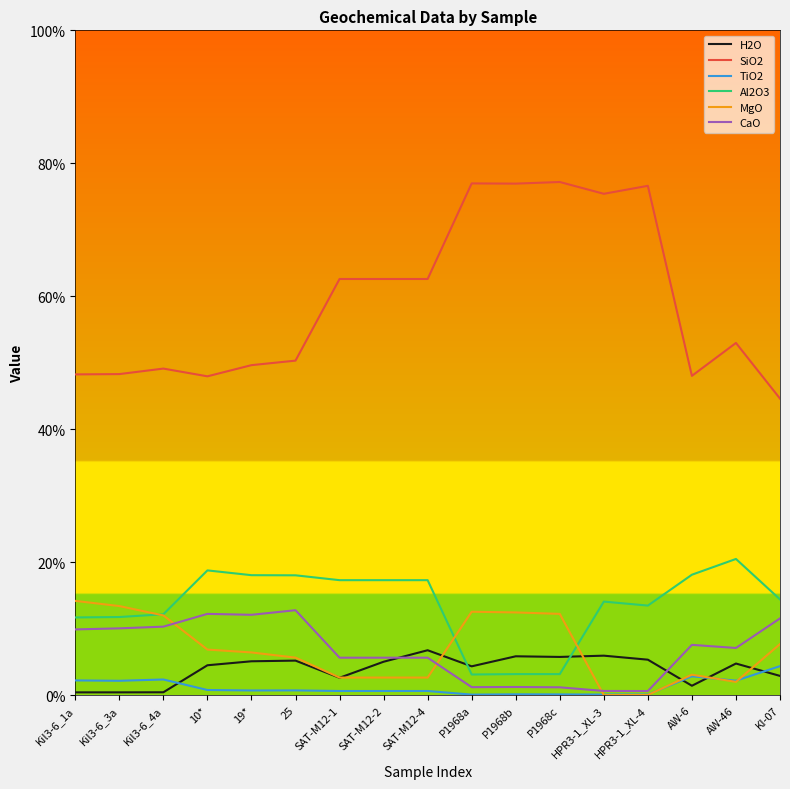

Which series has the largest total across all categories?

SiO2